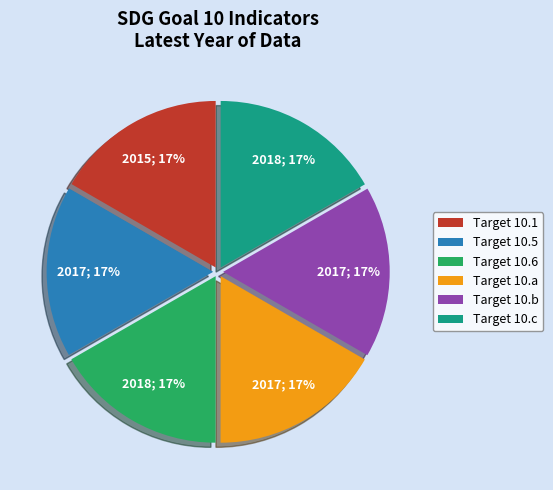

Is it true that Target 10.c is 10% of the pie?

False